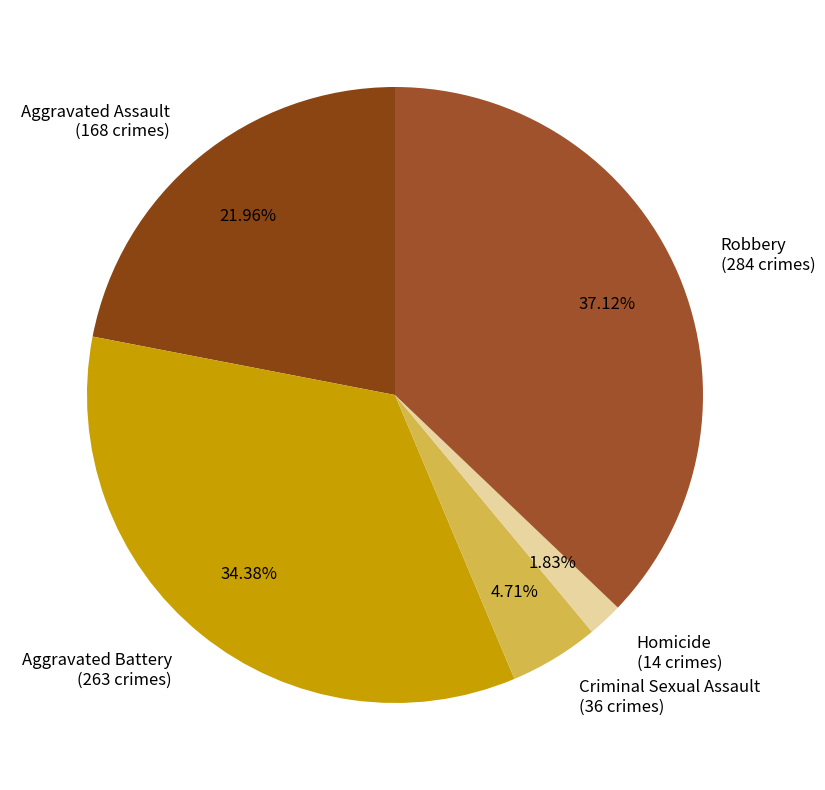

To the nearest percent, what is the difference between the largest and smallest slice percentages?

35%